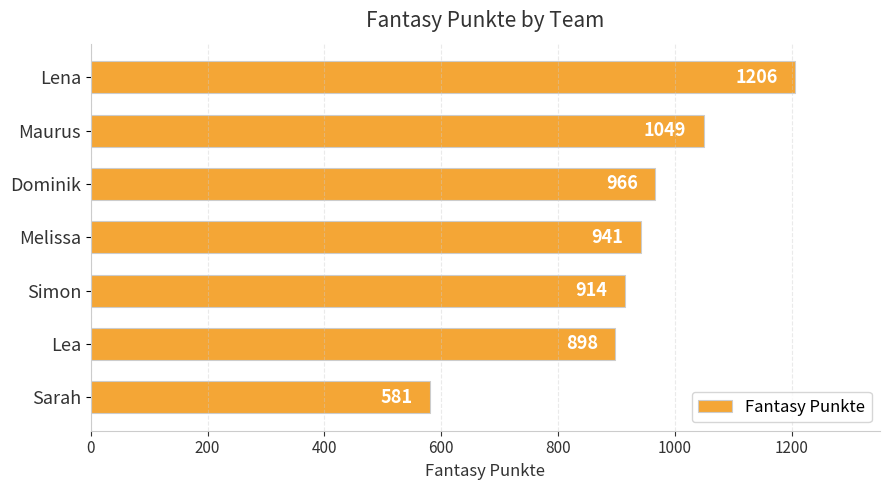

List the labels in order of value, smallest first.

Sarah, Lea, Simon, Melissa, Dominik, Maurus, Lena